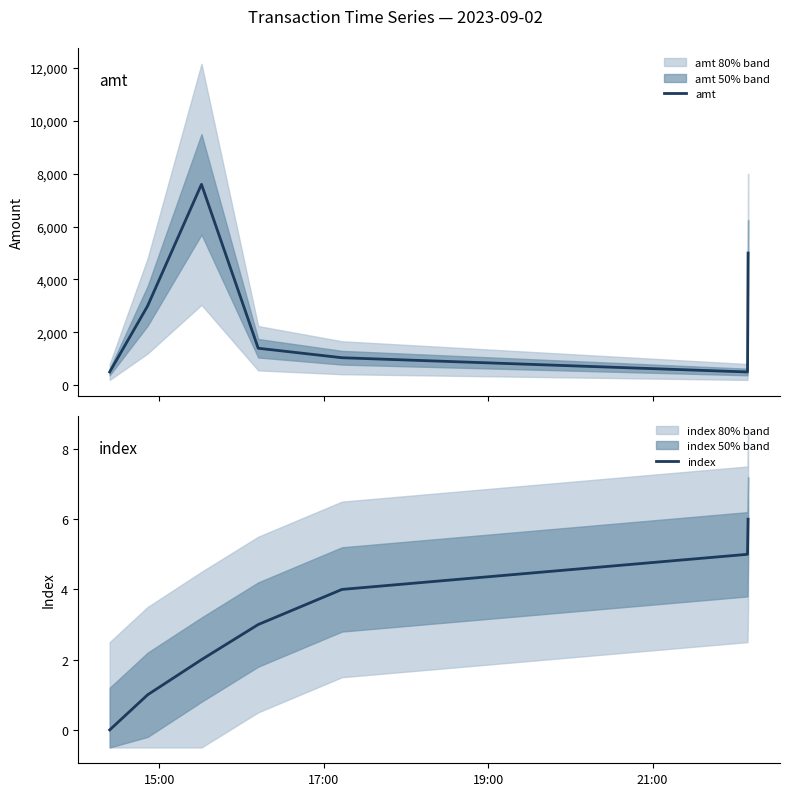

Reading left to right, transcribe all the data shown in this chart.

amt: 500.5	3000.0	7600.0	1398.0	1039.0	500.0	5000.0
index: 0.0	1.0	2.0	3.0	4.0	5.0	6.0